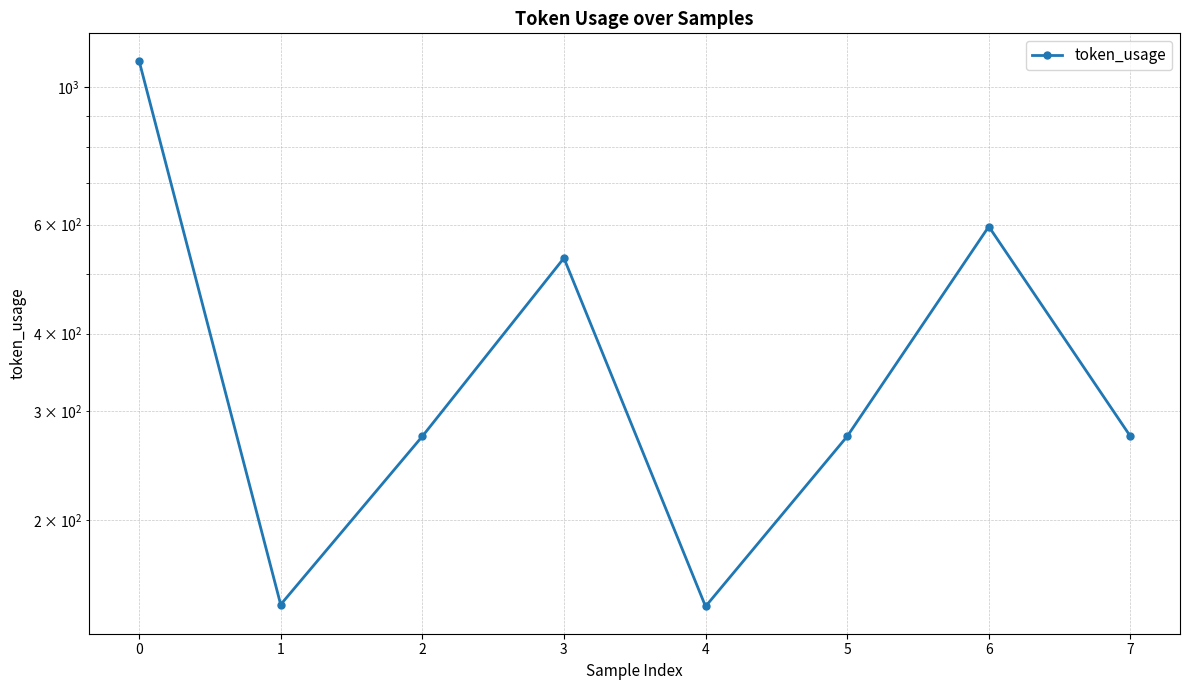

What is the minimum value shown in the chart?

145